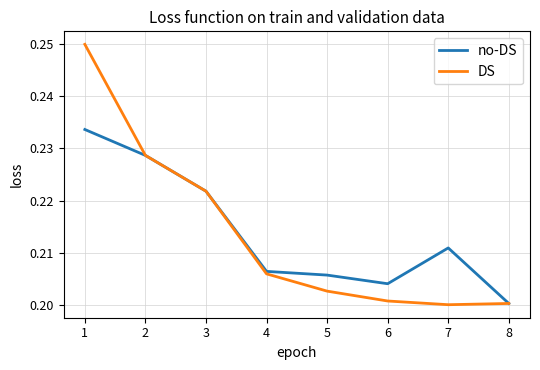

What is the total value across all series at 1?

0.5